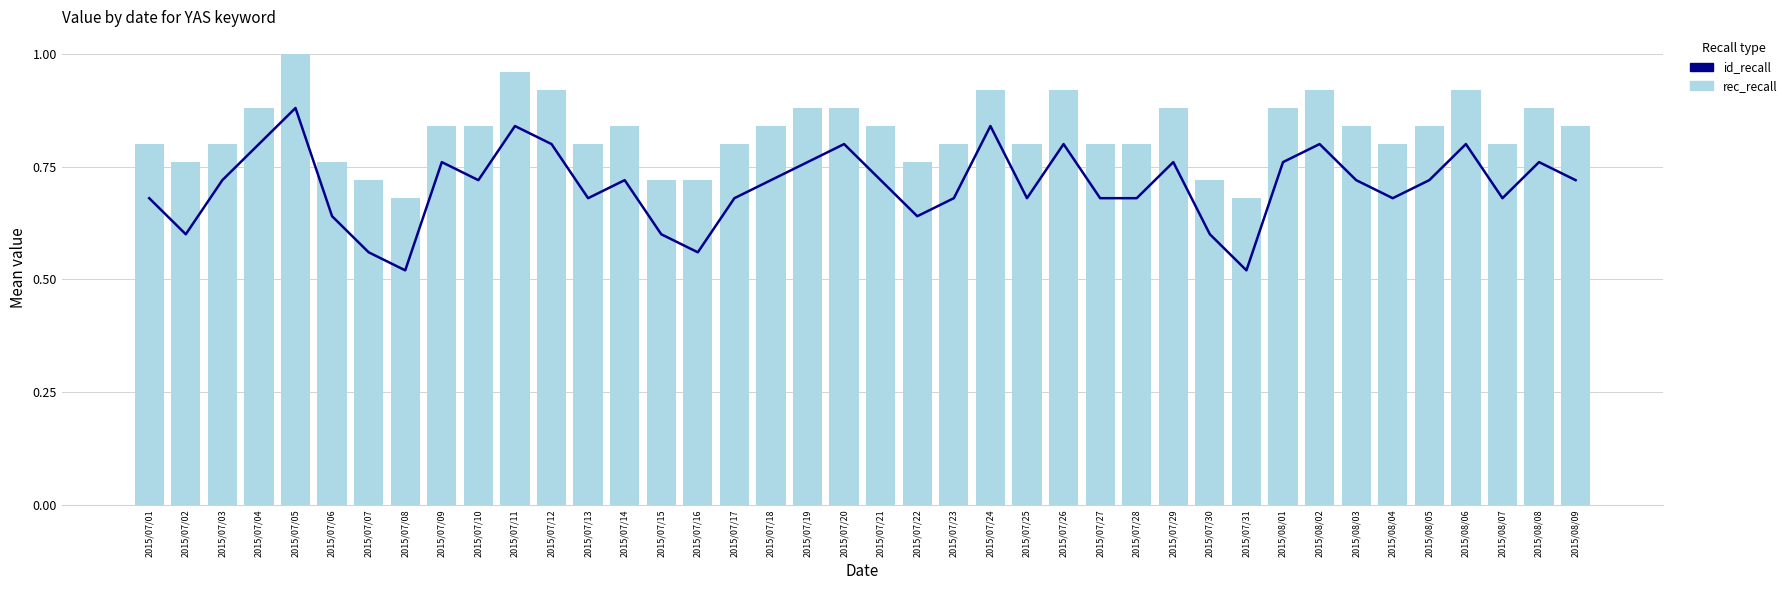

Is the value of id_recall at 2015/07/13 greater than the value of rec_recall at 2015/07/08?

No